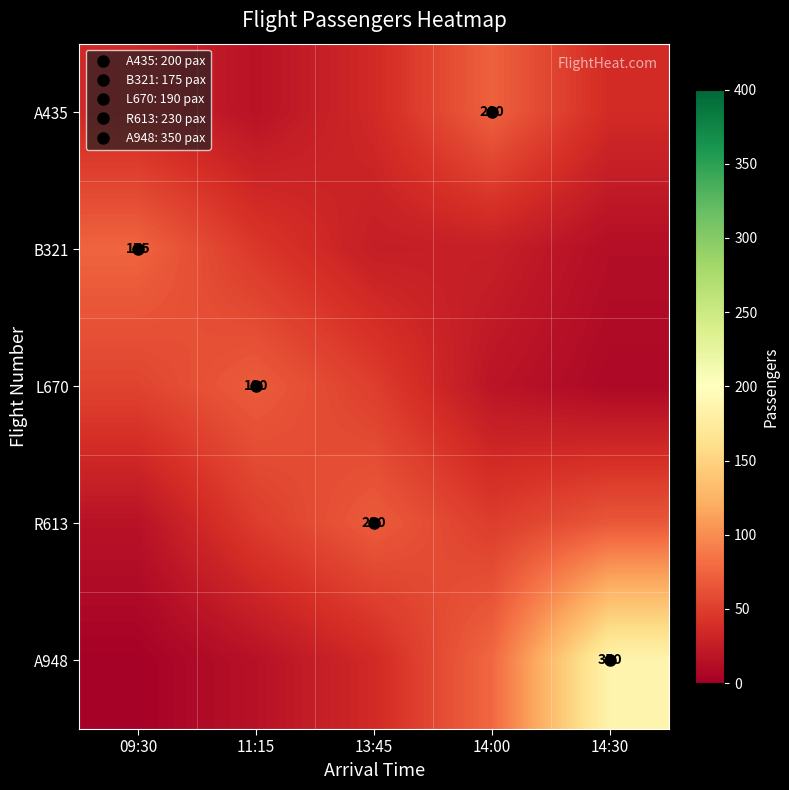

Is it true that B321 equals 27.2 at 14:00?

True